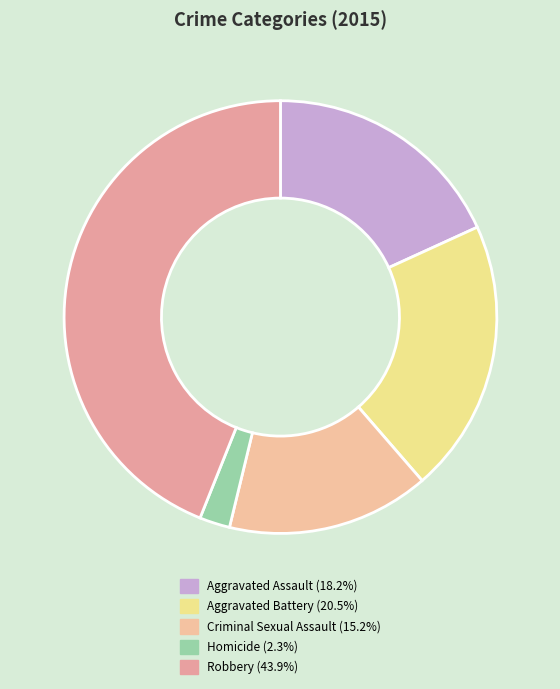

Which slice is the smallest?

Homicide